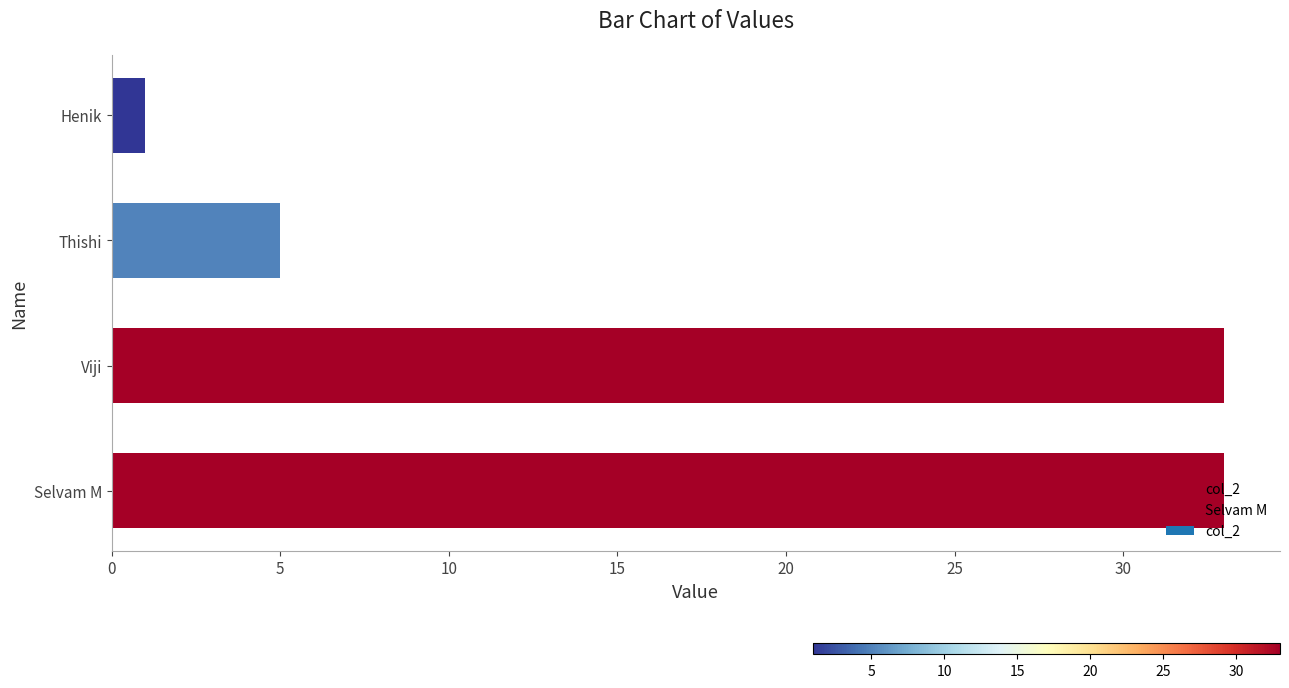

Reading left to right, transcribe all the data shown in this chart.

33	33	5	1